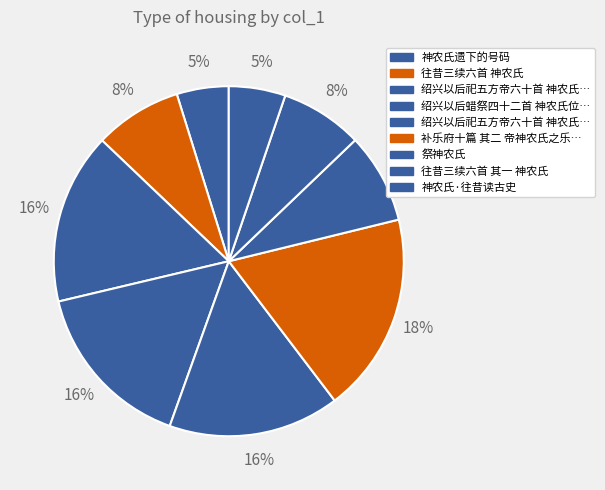

To the nearest percent, what is the average slice percentage?

11%